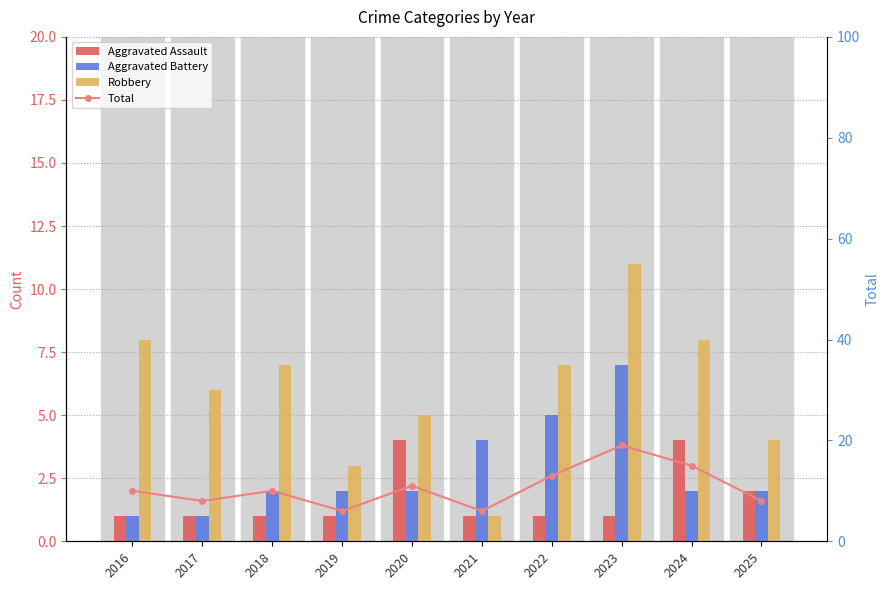

How many values in the Aggravated Battery series are below 2?

2